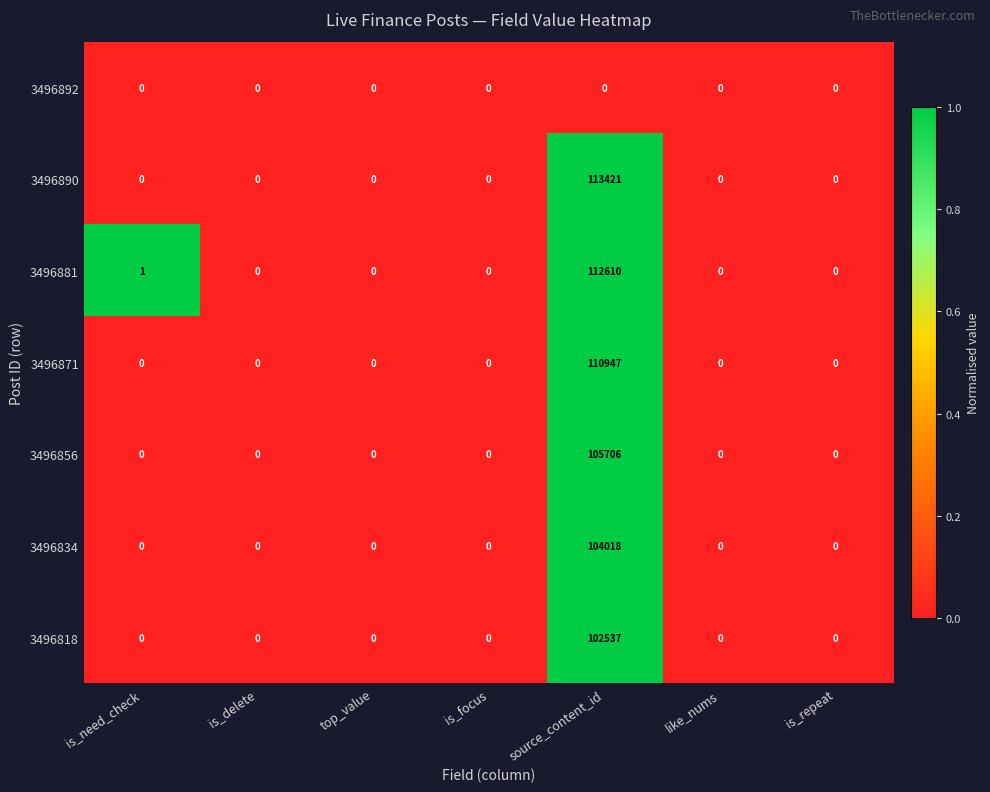

Which series has the largest range (max minus min)?

3496890